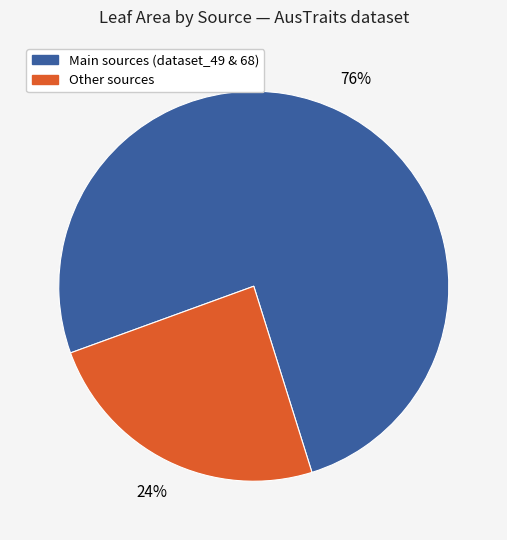

To the nearest percent, what is the average slice percentage?

50%